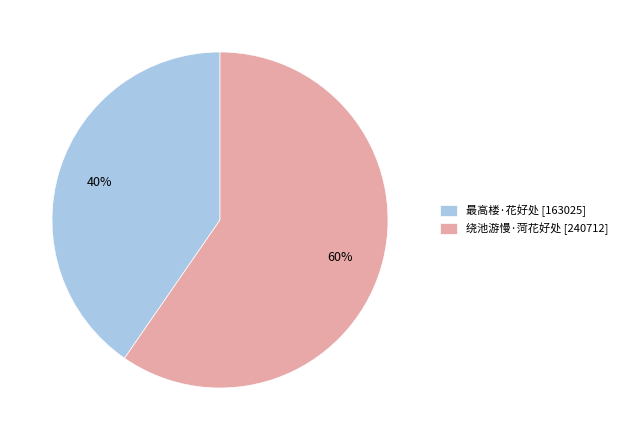

To the nearest percent, what portion does 绕池游慢·菏花好处 represent?

60%